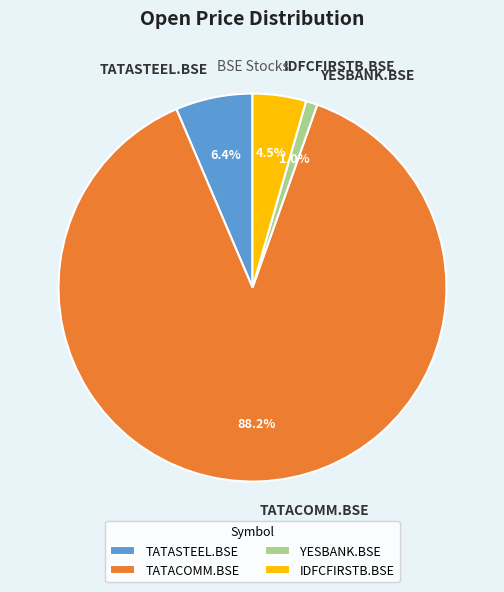

Which category has the biggest portion of the pie?

TATACOMM.BSE